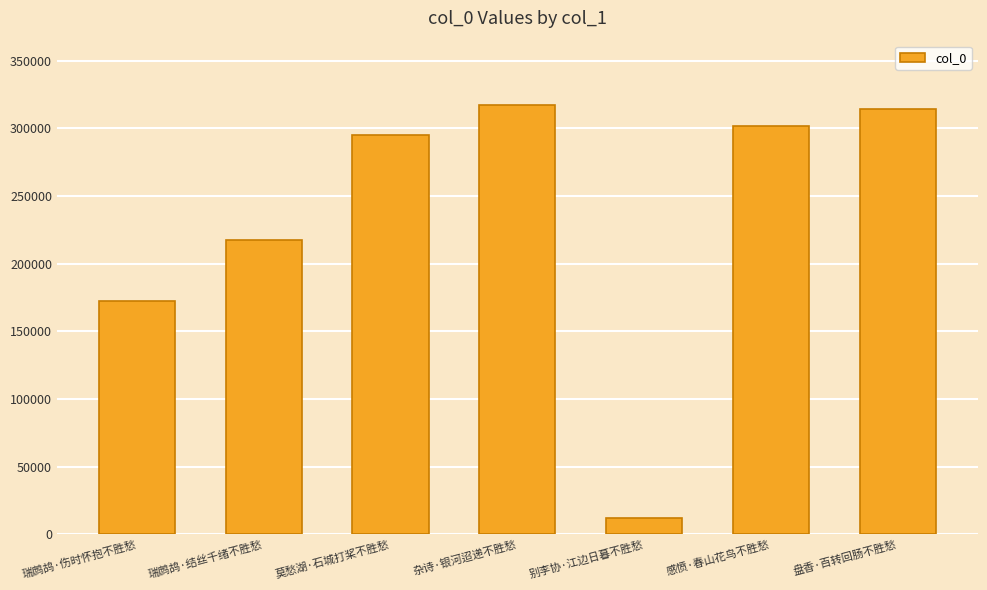

How many series are shown in this chart?

1